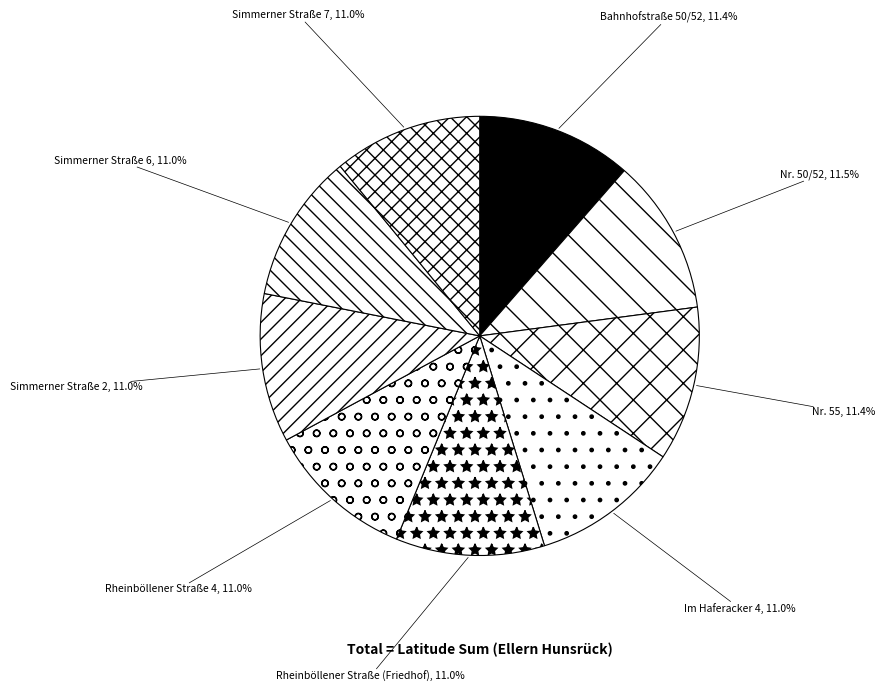

What percentage do Nr. 55 and Simmerner Straße 7 together represent?

22.3%